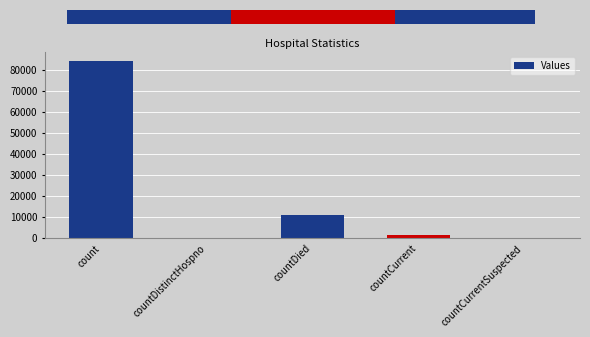

Between countDistinctHospno and countCurrent, which is larger?

countCurrent